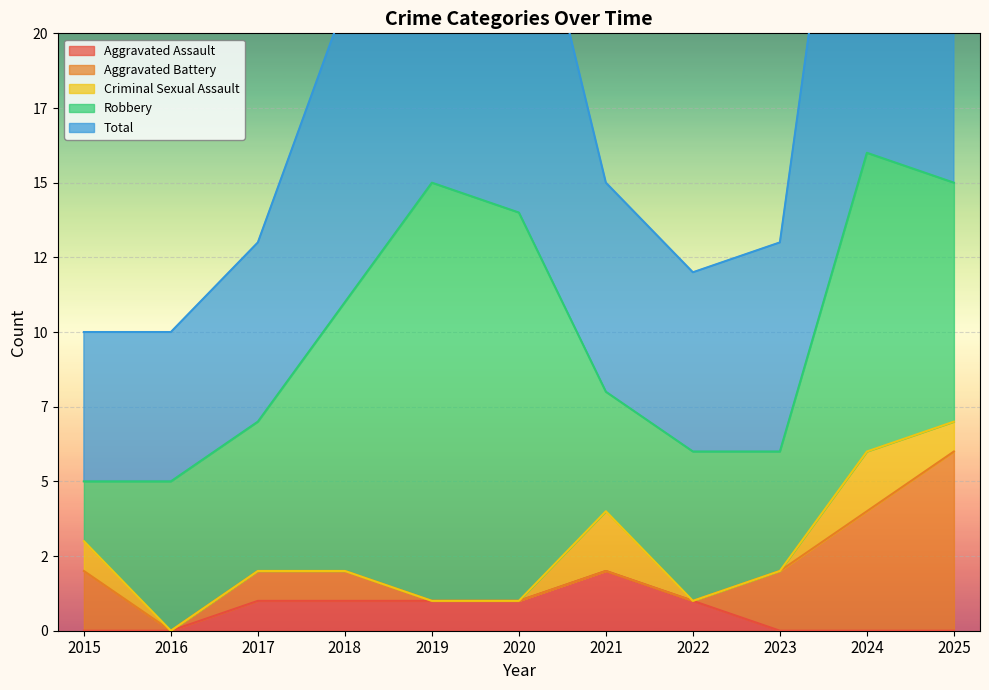

True or false: Total and Criminal Sexual Assault cross at least once.

False